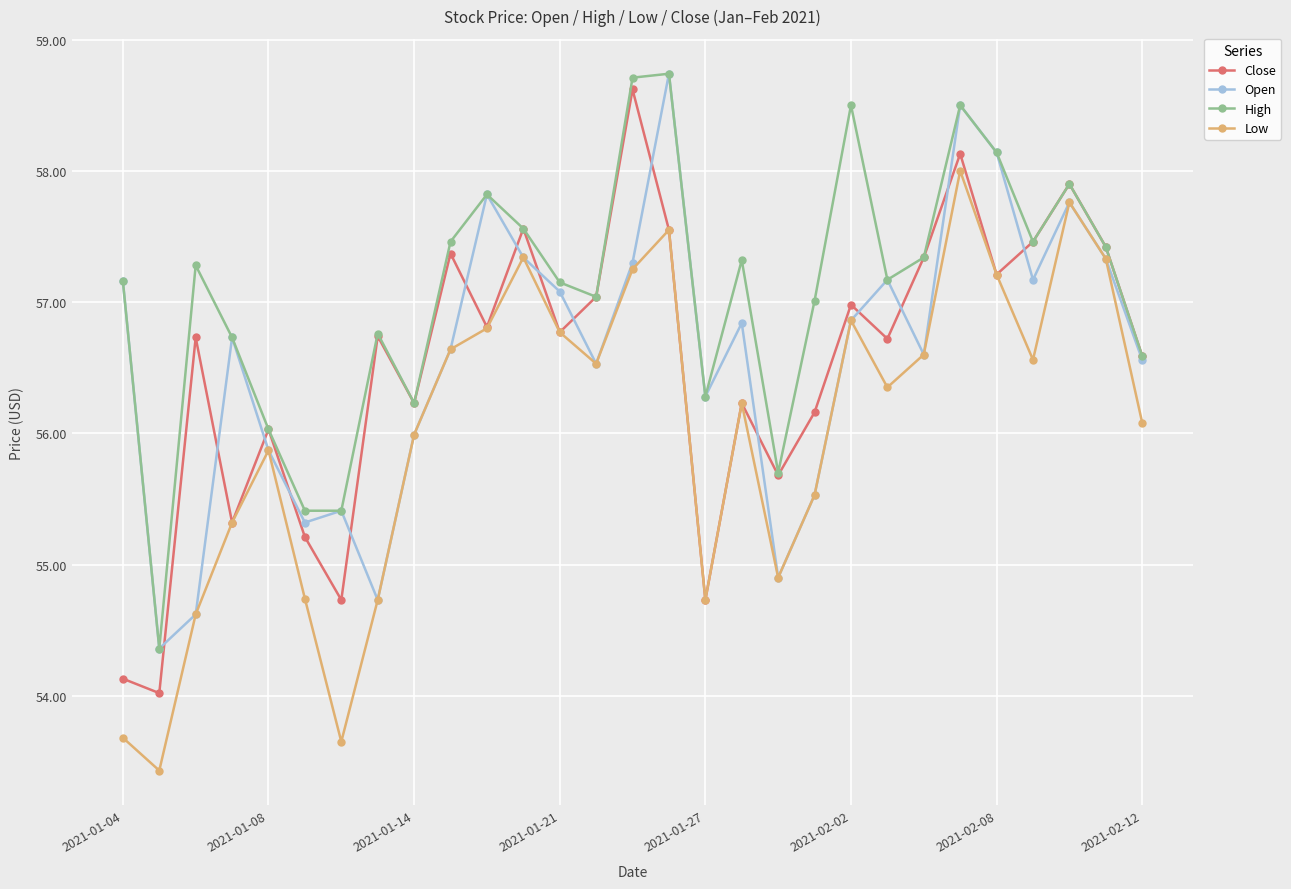

What is the value of the Low point at the 16th from the left?

57.5